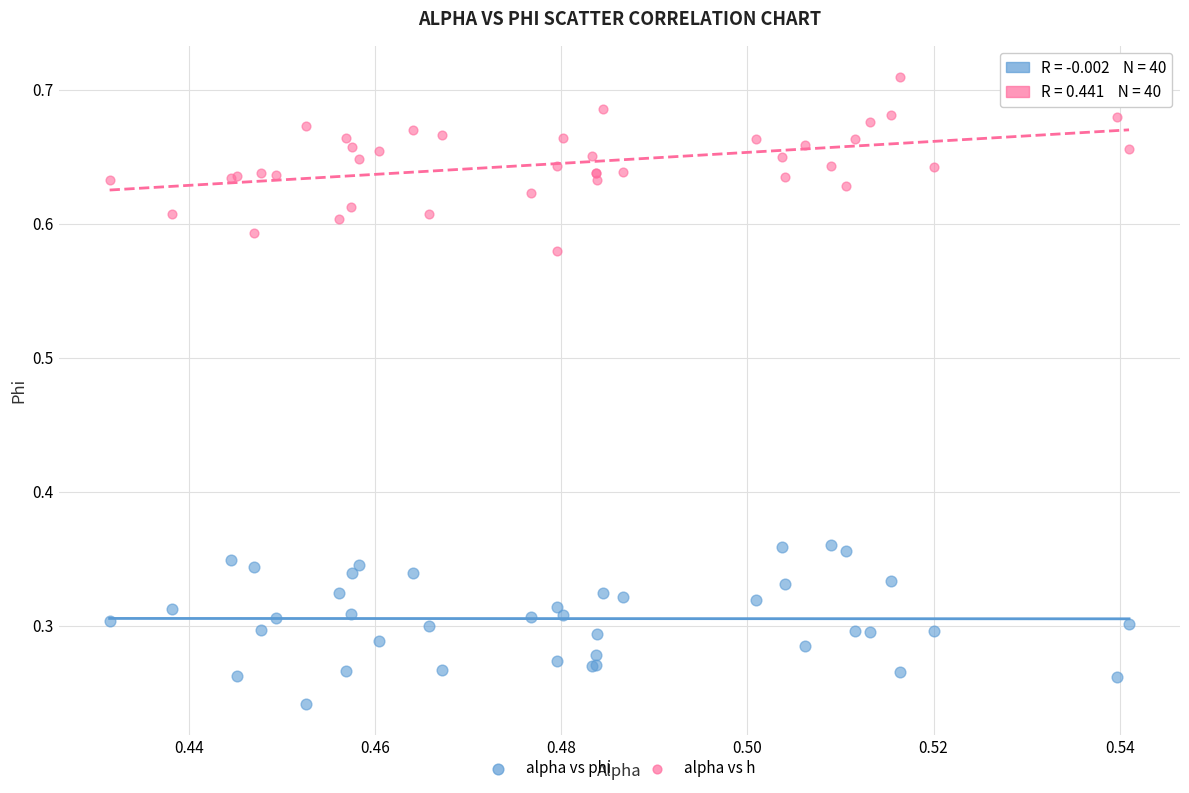

Which series contains the lowest Y value?

alpha vs phi